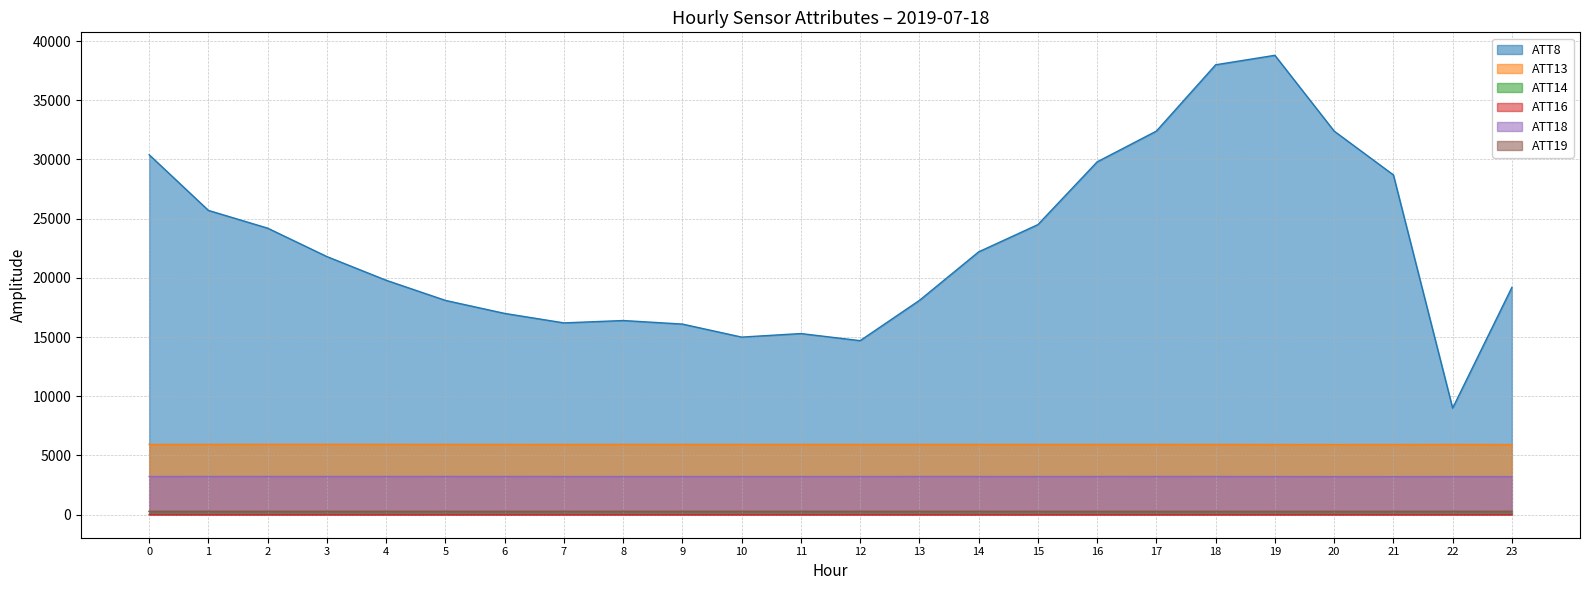

Reading right to left, extract all data points from this chart.

ATT8: 23=19200.0	22=9000.0	21=28700.0	20=32400.0	19=38800.0	18=38000.0	17=32400.0	16=29800.0	15=24500.0	14=22200.0	13=18100.0	12=14700.0	11=15300.0	10=15000.0	9=16100.0	8=16400.0	7=16200.0	6=17000.0	5=18100.0	4=19800.0	3=21800.0	2=24200.0	1=25700.0	0=30400.0
ATT13: 23=5923.7	22=5931.5	21=5924.6	20=5922.9	19=5926.0	18=5932.0	17=5935.8	16=5934.0	15=5932.6	14=5934.3	13=5936.5	12=5933.7	11=5932.9	10=5934.4	9=5935.9	8=5937.2	7=5933.6	6=5934.5	5=5937.6	4=5940.8	3=5943.0	2=5942.4	1=5938.4	0=5933.5
ATT14: 23=266.3	22=267.2	21=266.6	20=266.7	19=266.5	18=266.1	17=266.3	16=266.5	15=266.8	14=266.8	13=267.2	12=267.5	11=267.7	10=268.0	9=267.2	8=267.5	7=267.0	6=266.7	5=266.9	4=267.4	3=267.6	2=267.4	1=267.3	0=266.8
ATT16: 23=0.1	22=-1.0	21=-2.4	20=0.7	19=-0.2	18=-1.3	17=-2.7	16=-3.0	15=-3.5	14=-4.0	13=-2.8	12=-1.4	11=-2.6	10=-2.1	9=-2.9	8=-2.9	7=-4.0	6=-3.7	5=-4.0	4=-4.5	3=-3.7	2=-2.7	1=-1.3	0=5.5
ATT18: 23=3216.9	22=3219.6	21=3214.2	20=3217.6	19=3221.9	18=3226.8	17=3229.2	16=3226.0	15=3223.7	14=3225.8	13=3226.9	12=3223.6	11=3221.3	10=3222.3	9=3223.7	8=3224.9	7=3225.5	6=3228.8	5=3230.6	4=3229.3	3=3228.3	2=3227.9	1=3226.5	0=3225.3
ATT19: 23=283.1	22=281.6	21=282.1	20=281.2	19=281.3	18=282.3	17=282.6	16=282.8	15=283.1	14=283.3	13=283.2	12=282.9	11=282.9	10=282.9	9=283.3	8=283.5	7=283.2	6=283.1	5=283.3	4=283.5	3=283.6	2=283.4	1=283.0	0=282.2